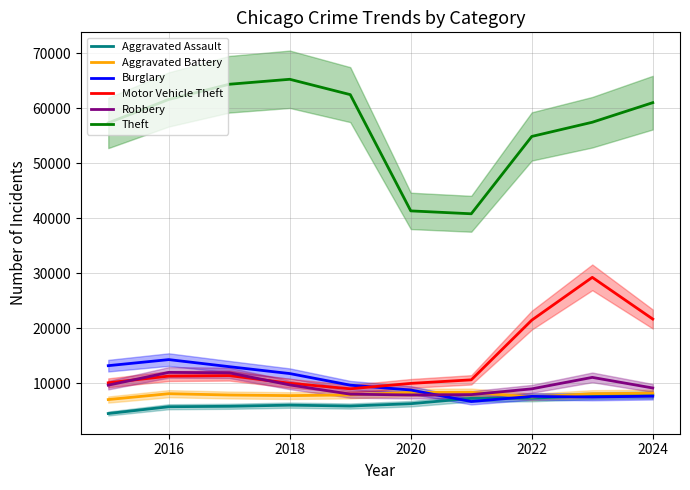

The Aggravated Battery series shows 8184 at 2024. True or false?

True